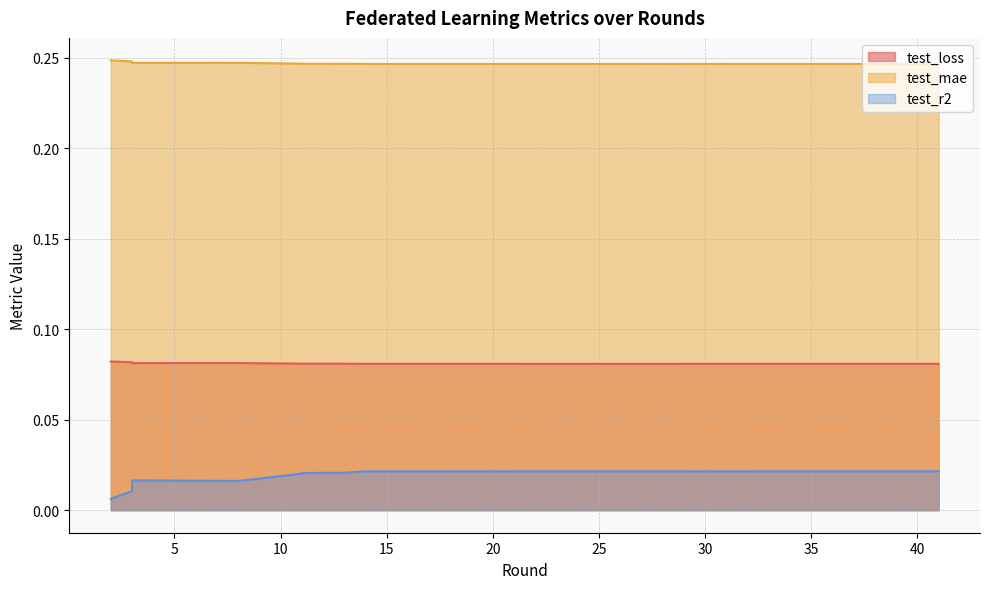

Which series has the largest total across all categories?

test_mae